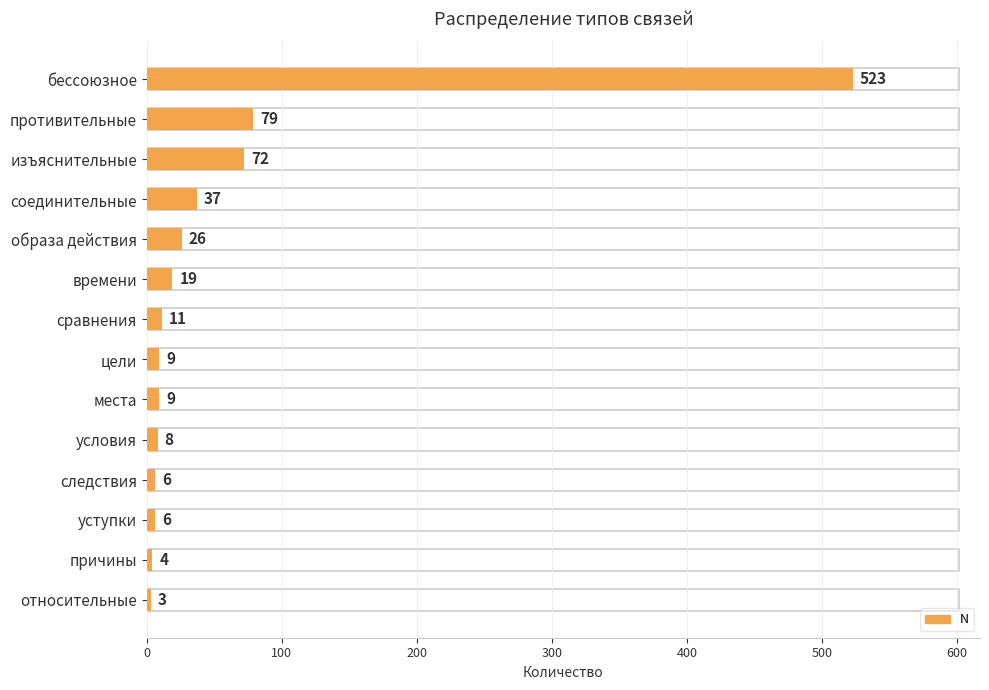

Does the chart contain stacked bars?

No